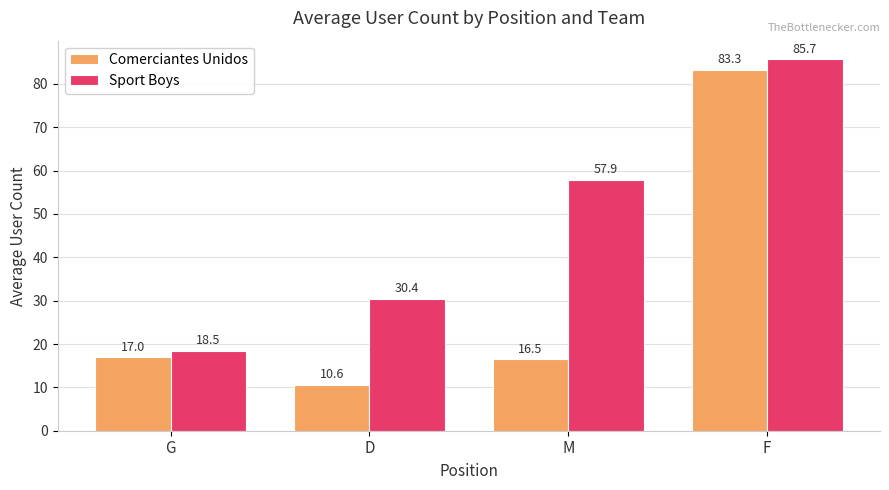

Reading right to left, list all the values displayed in this chart.

Comerciantes Unidos: F=83.3	M=16.5	D=10.6	G=17.0
Sport Boys: F=85.7	M=57.9	D=30.4	G=18.5